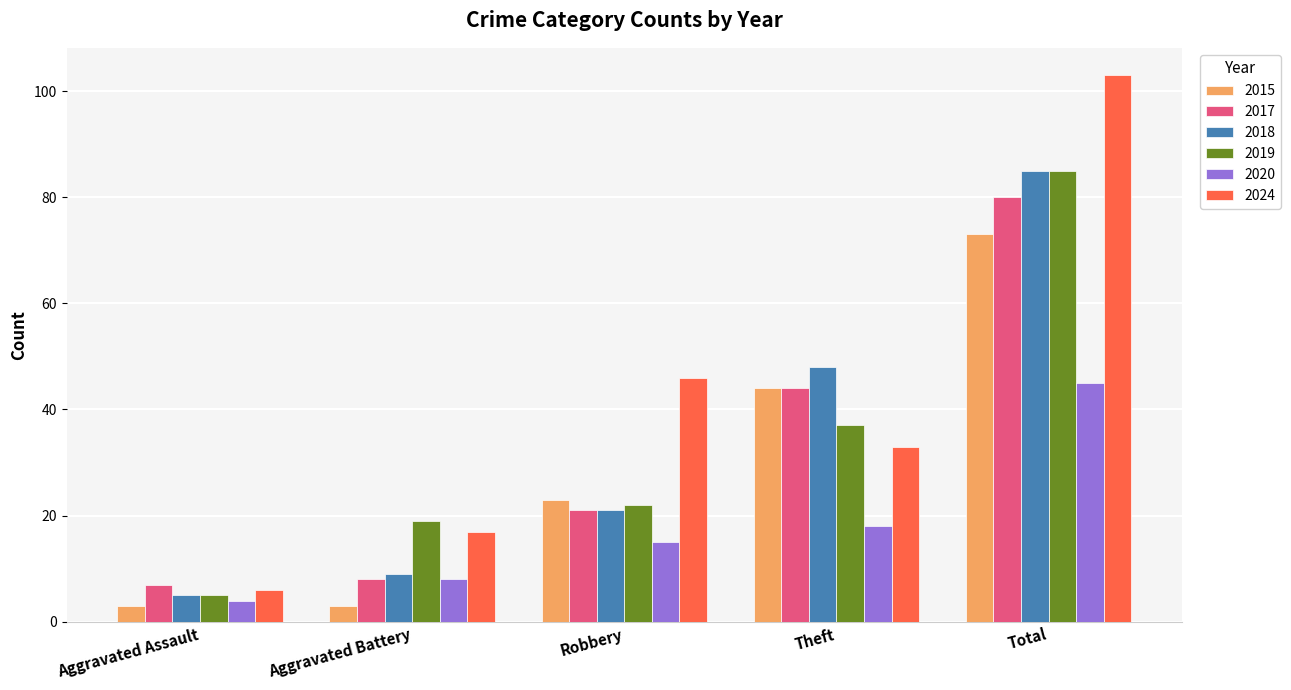

What are all the series names shown in the legend?

2015, 2017, 2018, 2019, 2020, 2024